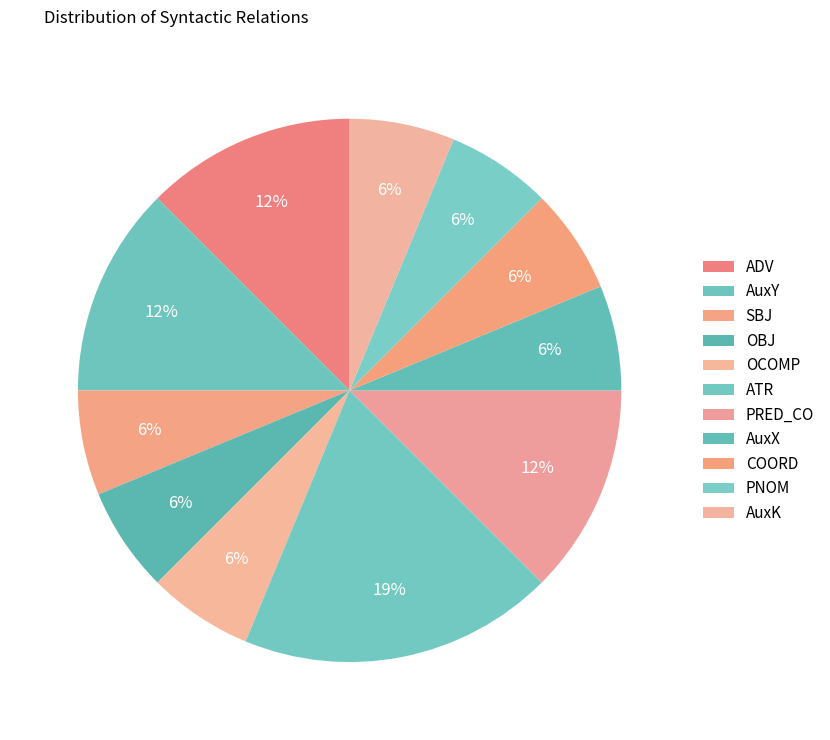

How many segments does this pie chart have?

11